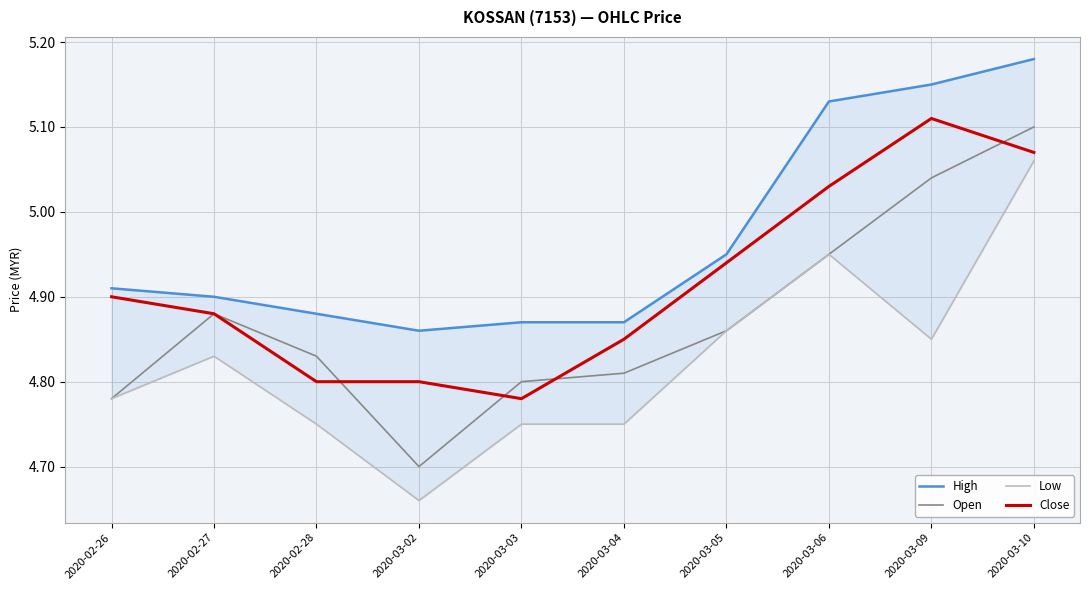

What is the value of the Open point at the 5th from the left?

4.8